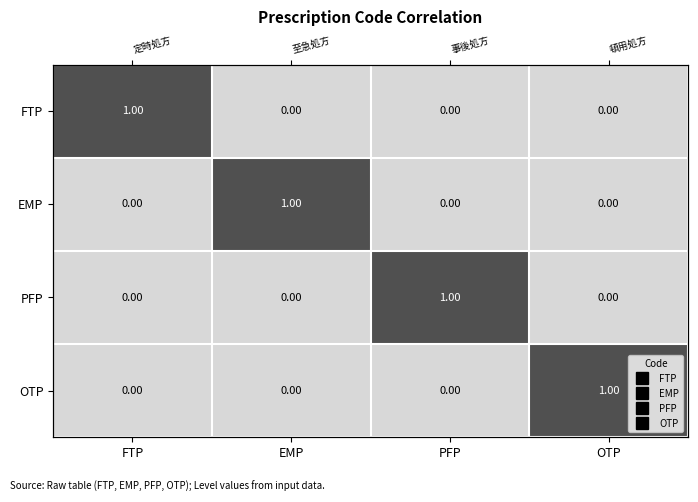

At OTP, list the series in order from smallest to largest.

FTP, EMP, PFP, OTP